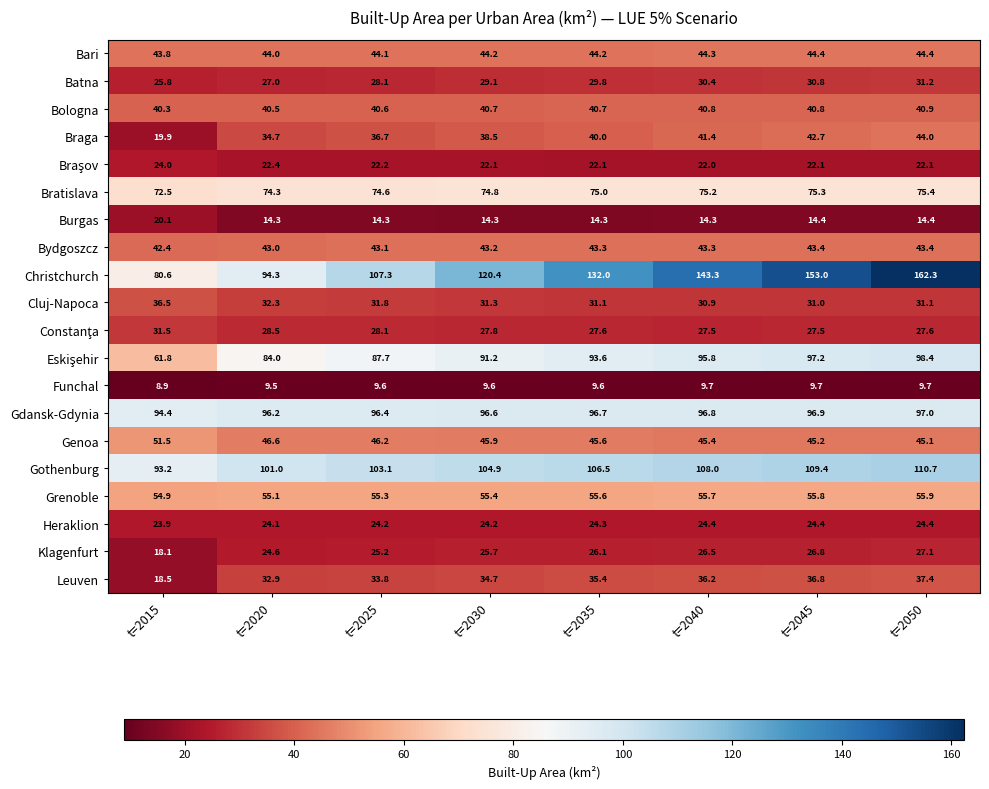

At which label is Bydgoszcz closest to 42?

t=2015